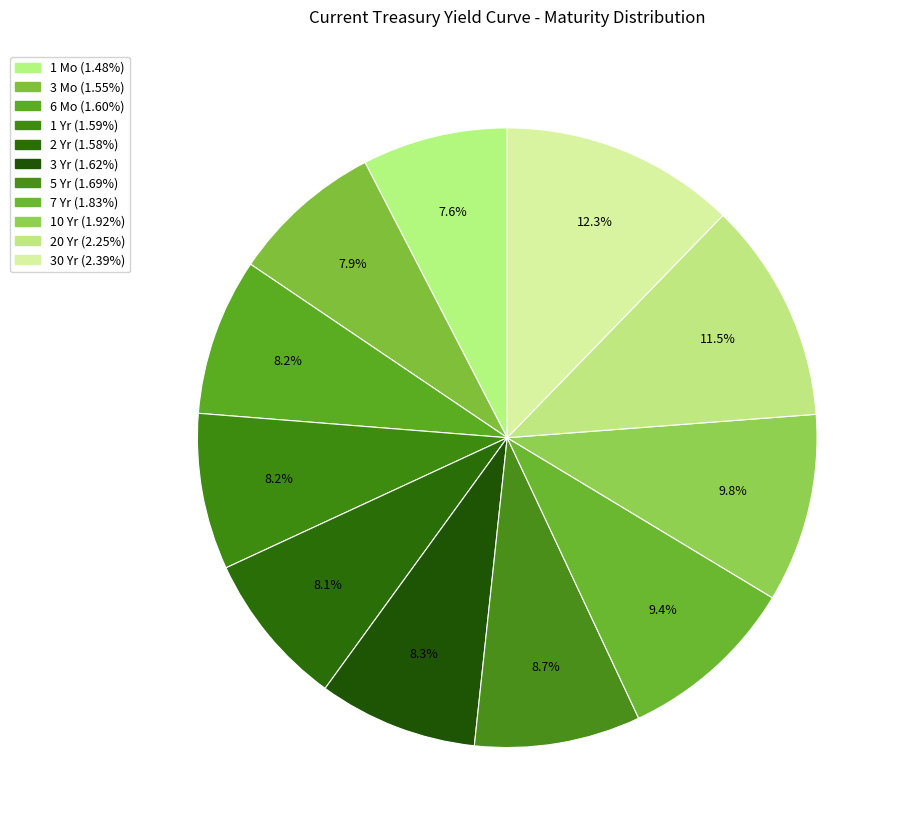

To the nearest percent, what percentage of the pie is 2 Yr?

8%